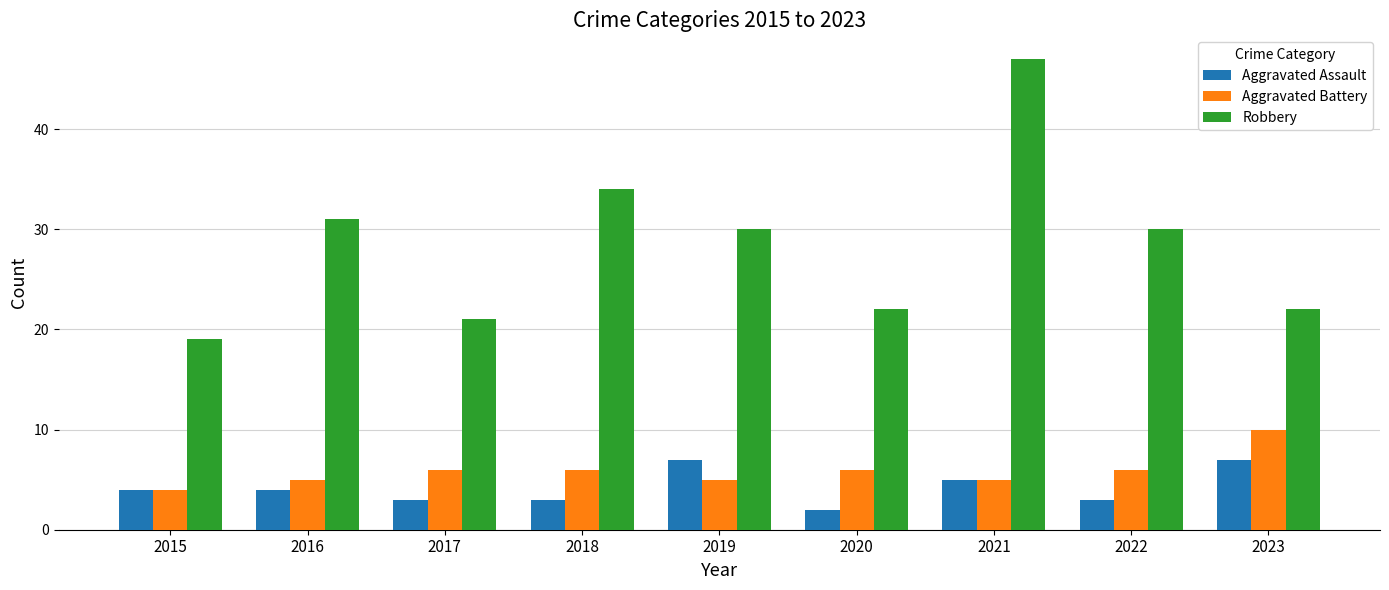

Rank the series by their maximum value, from highest to lowest.

Robbery, Aggravated Battery, Aggravated Assault